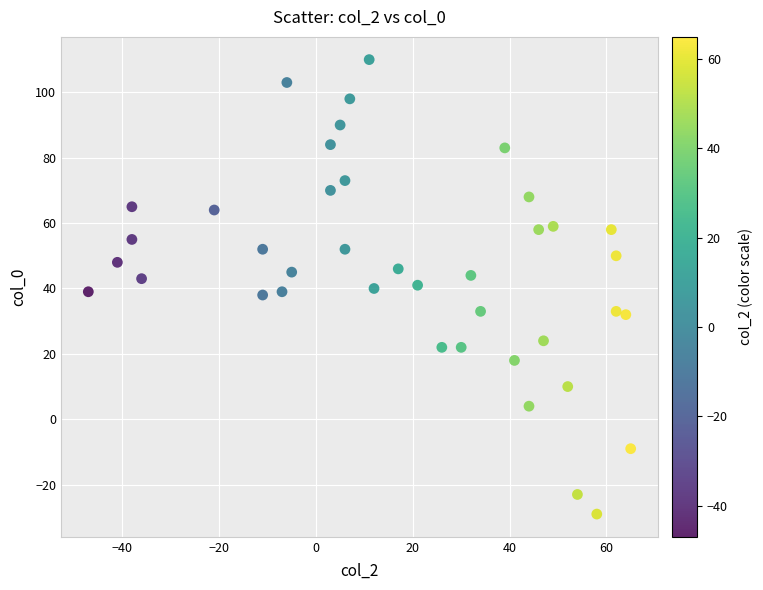

What is the range of Y values (max minus min)?

139